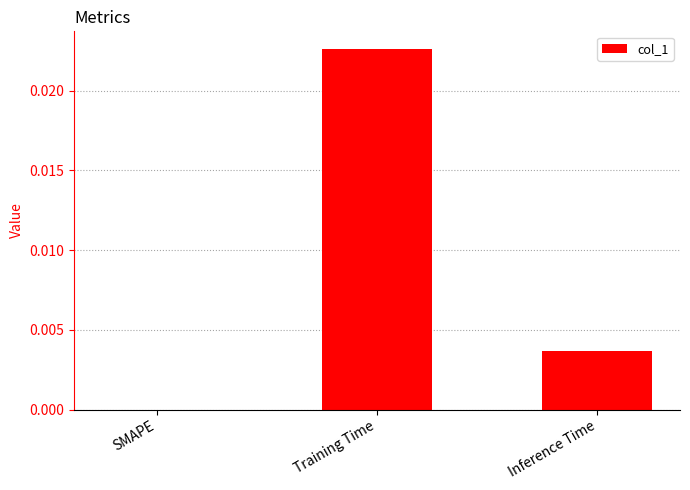

True or false: the data shows 0.0 at Inference Time.

True